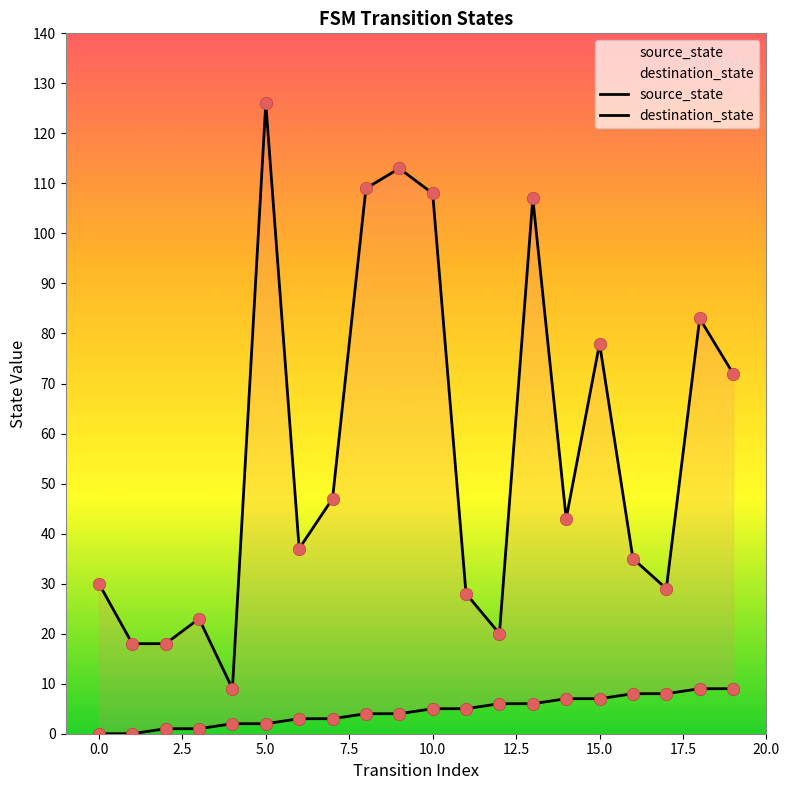

Which series has the largest Y range (max minus min)?

destination_state